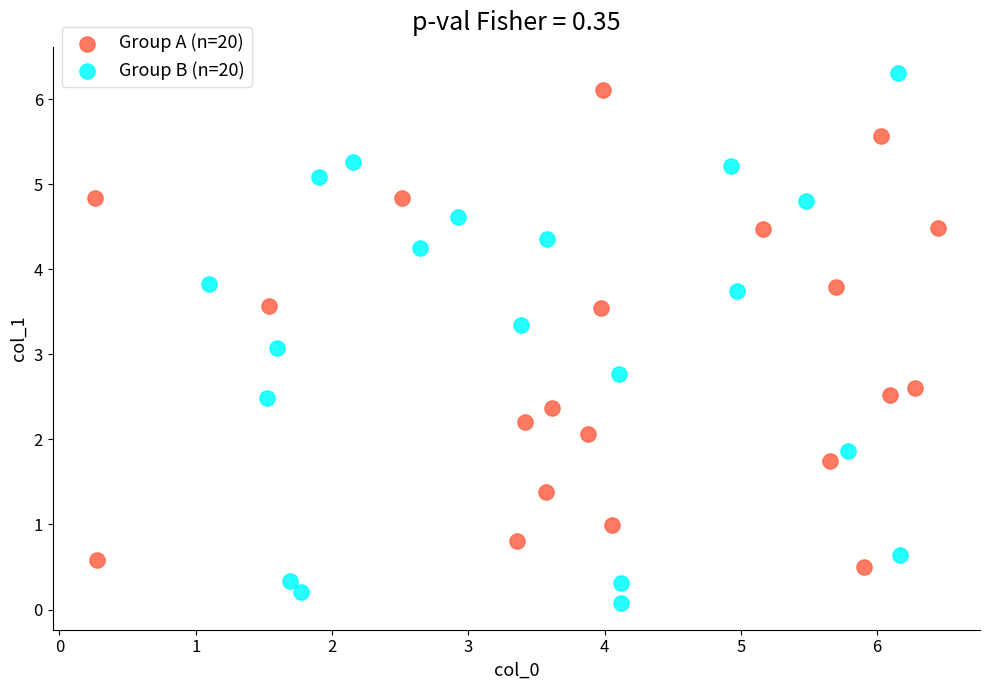

Which series has the widest spread of Y values?

Group B (n=20)